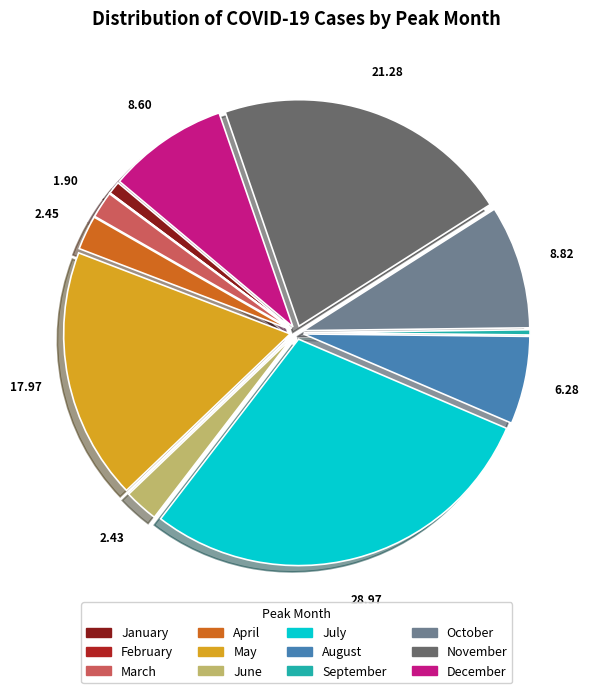

Is the sum of December and June greater than half?

No